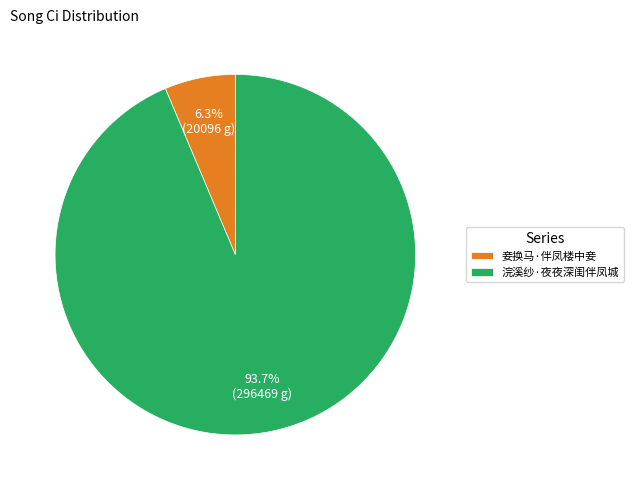

Which slice is the largest?

浣溪纱·夜夜深闺伴凤城